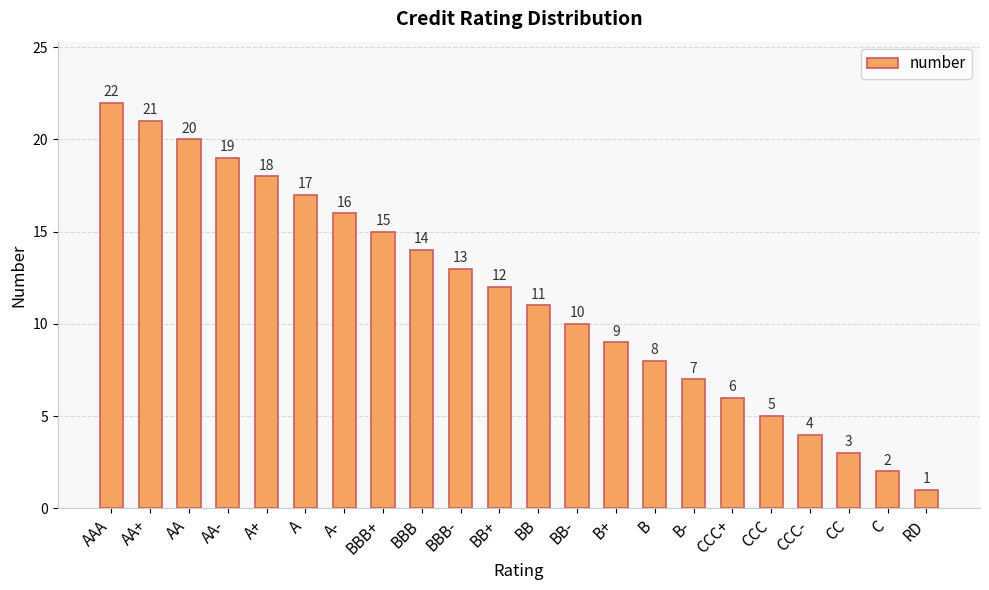

At which category does the chart reach its peak across all series?

AAA